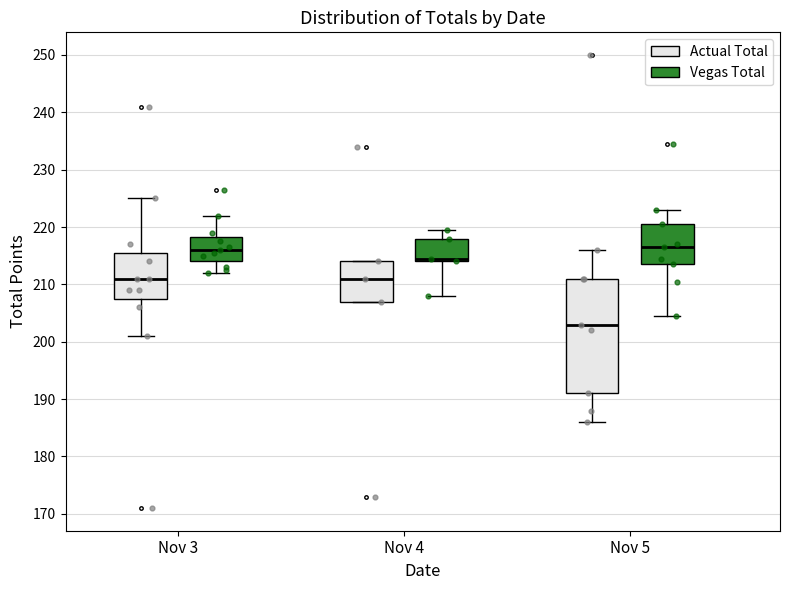

Where is the lower edge of the box for Nov 3 (Vegas Total) on the y-axis? The values are not printed on the chart, so give them approximately, as read against the axis.

214